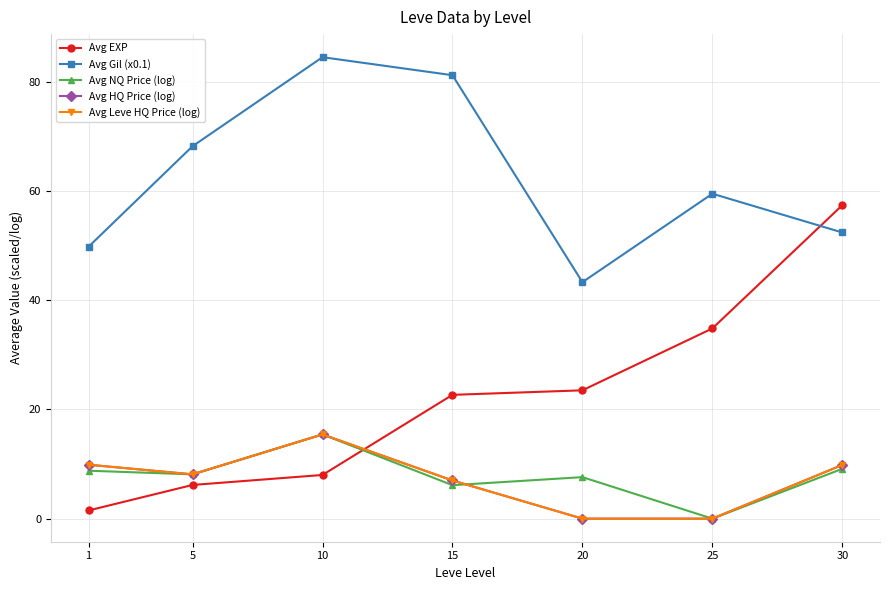

Is this an area chart (filled region under the line)?

No